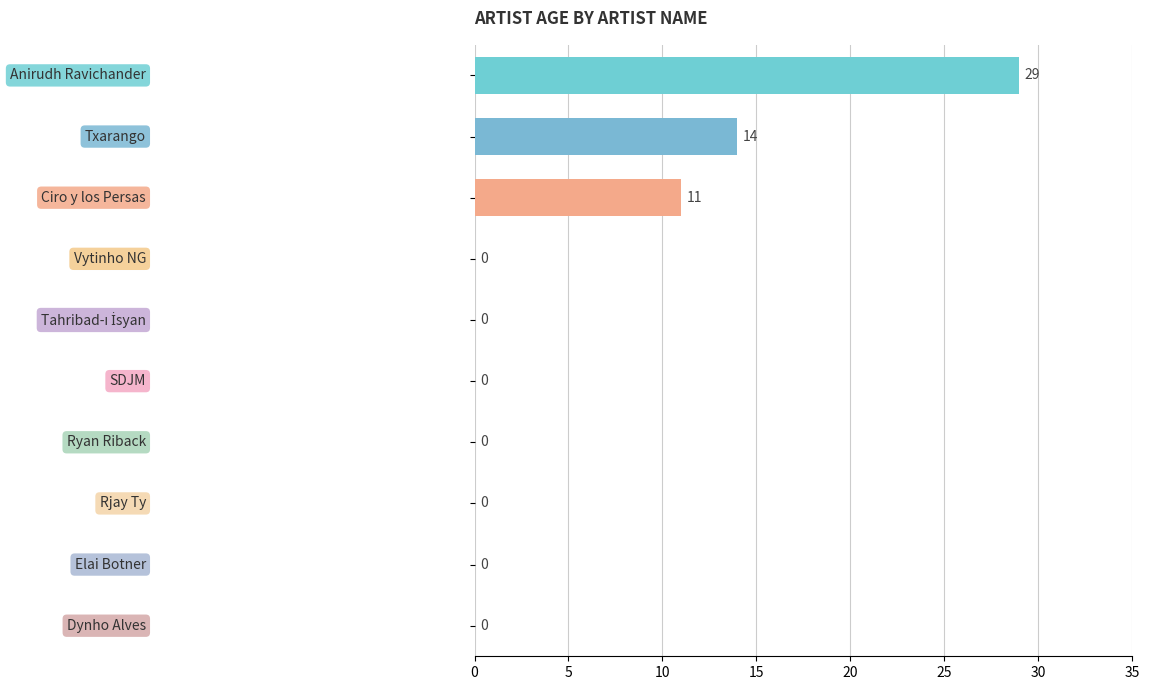

Are the bars horizontal?

Yes